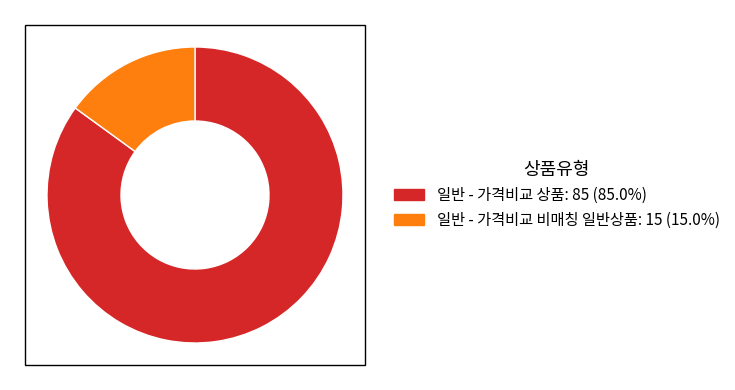

The 일반 - 가격비교 상품 slice represents 99% of the pie. True or false?

False